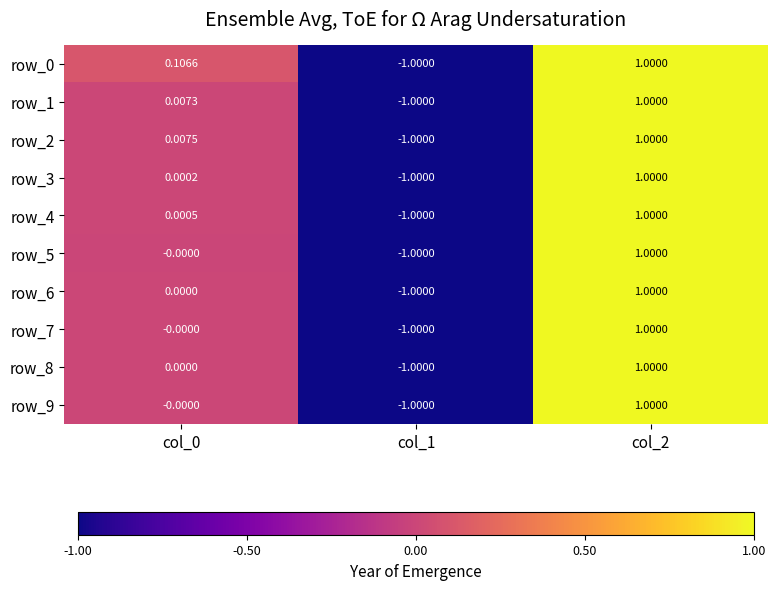

Is it true that row_4 equals -1.8 at col_1?

False